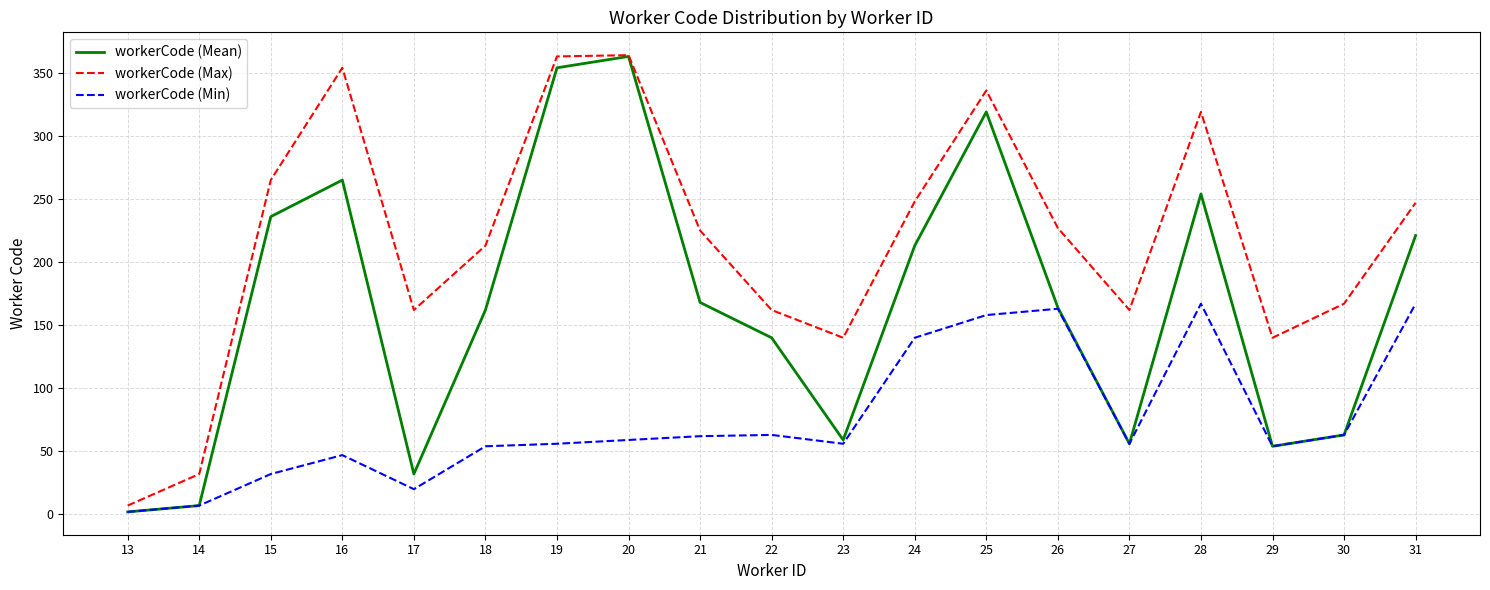

What is the maximum value for workerCode (Max)?

364